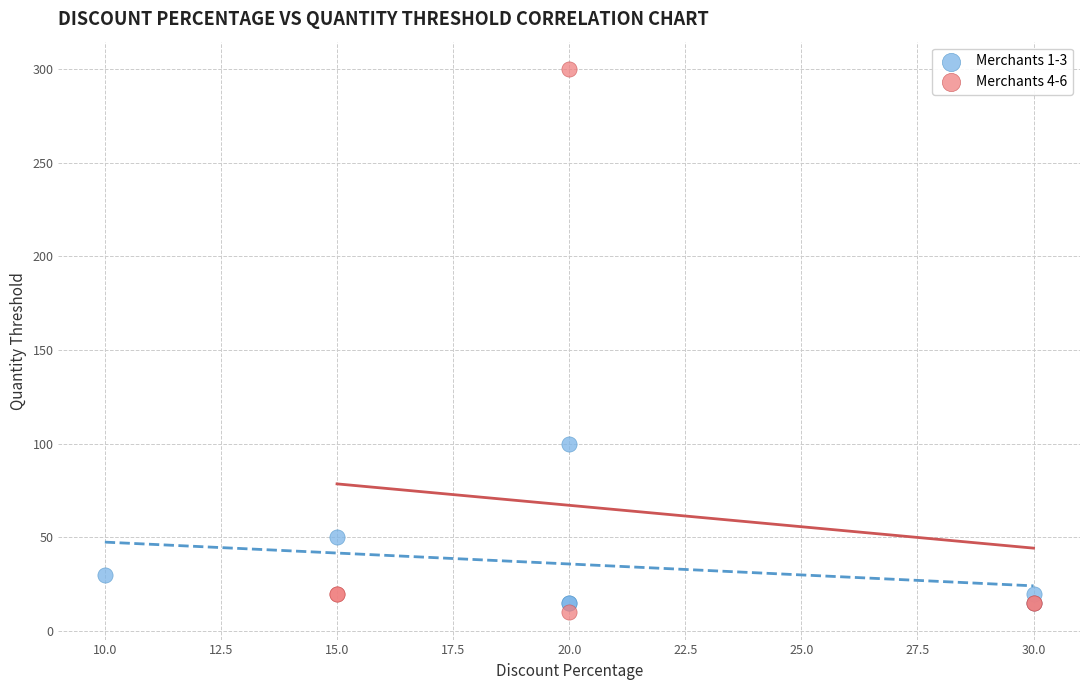

Which series reaches the maximum Y coordinate?

Merchants 4-6